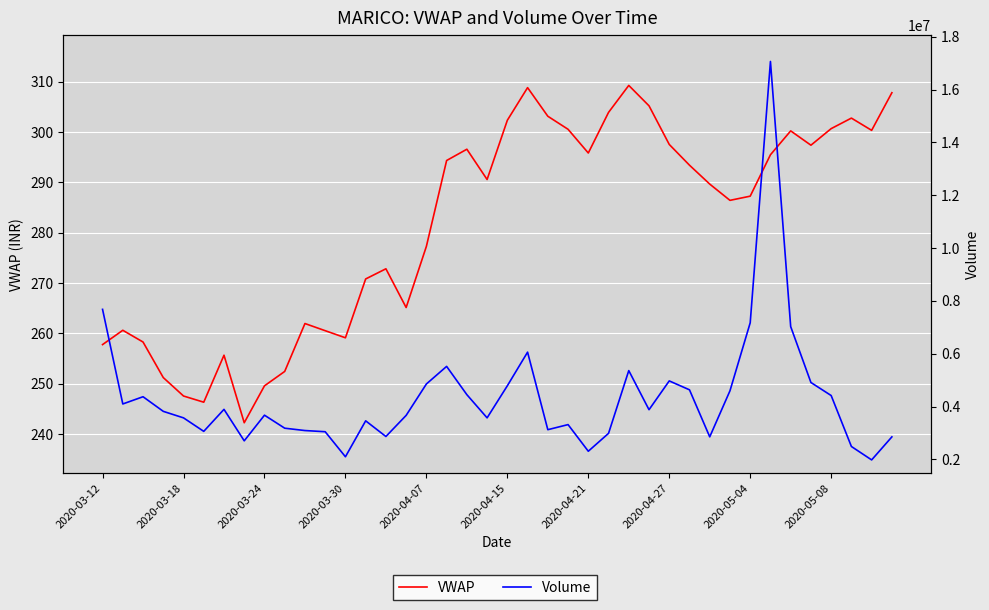

Between 27 and 29, which series saw the biggest shift?

Volume